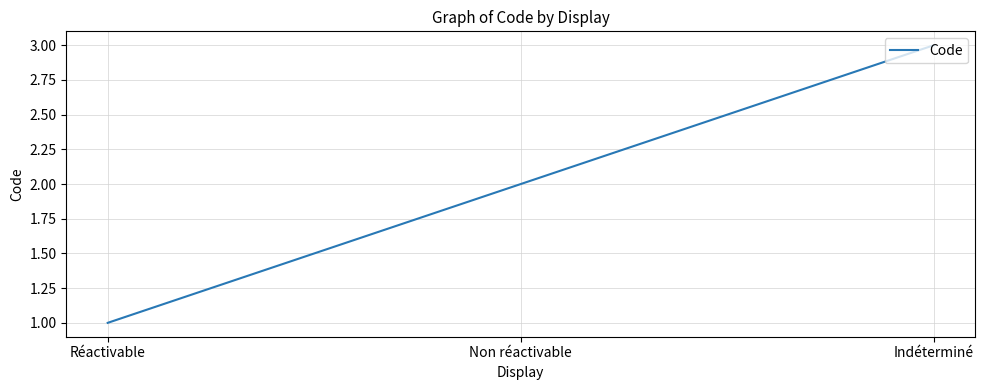

Reading left to right, what are all the values shown in this chart?

1	2	3